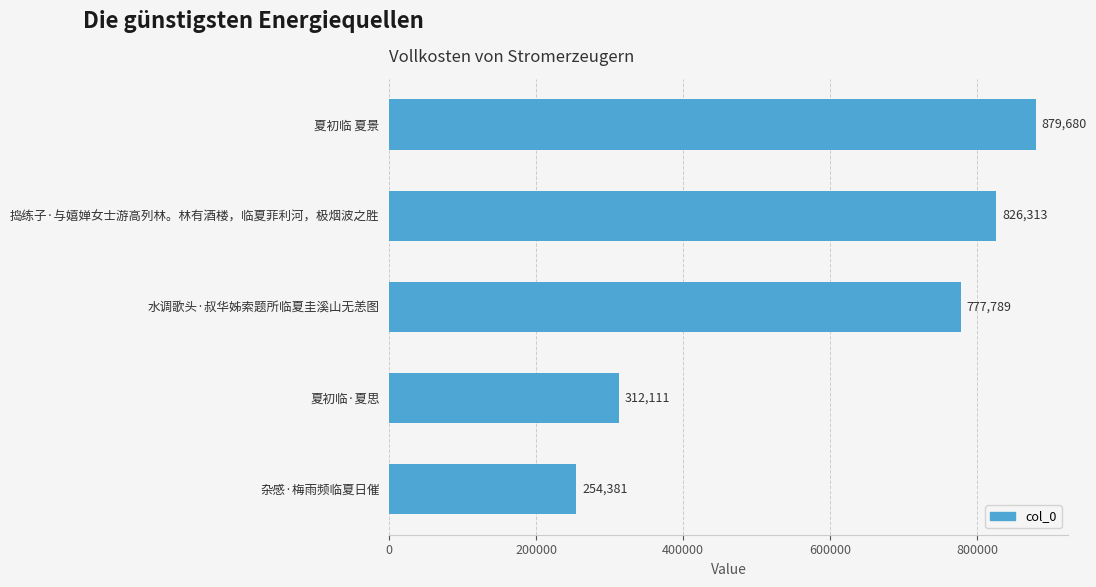

Reading bottom to top, extract all data points from this chart.

杂感·梅雨频临夏日催=254381	夏初临·夏思=312111	水调歌头·叔华姊索题所临夏圭溪山无恙图=777789	捣练子·与嬉婵女士游高列林。林有酒楼，临夏菲利河，极烟波之胜=826313	夏初临 夏景=879680